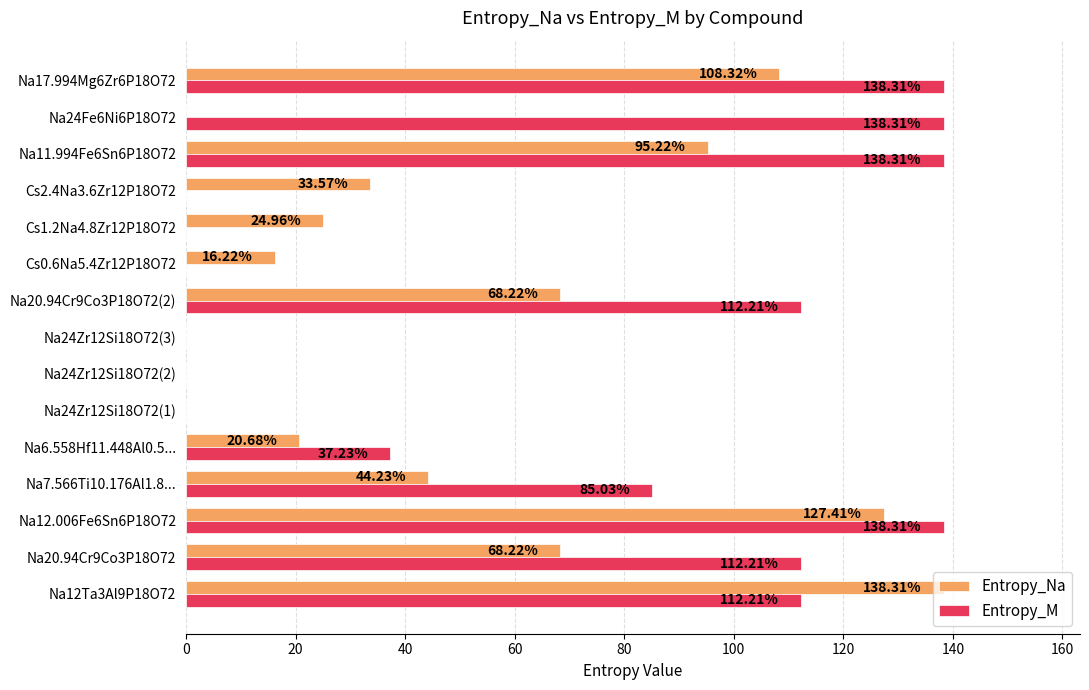

What is the sum of all Entropy_M values?

1012.1